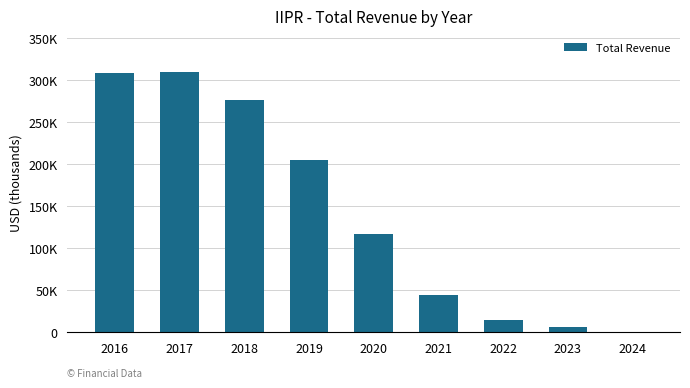

Reading left to right, what are all the values shown in this chart?

308500	309500	276400	204600	116900	44700	14800	6400	300